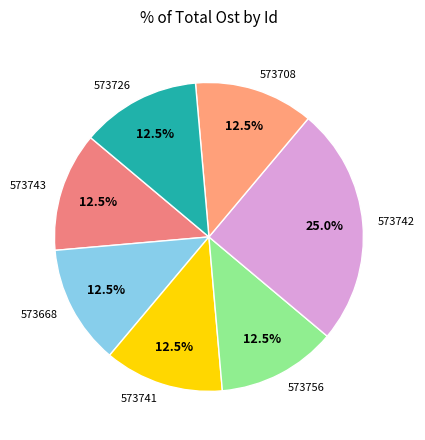

Does 573756 account for over 50% of the chart?

No